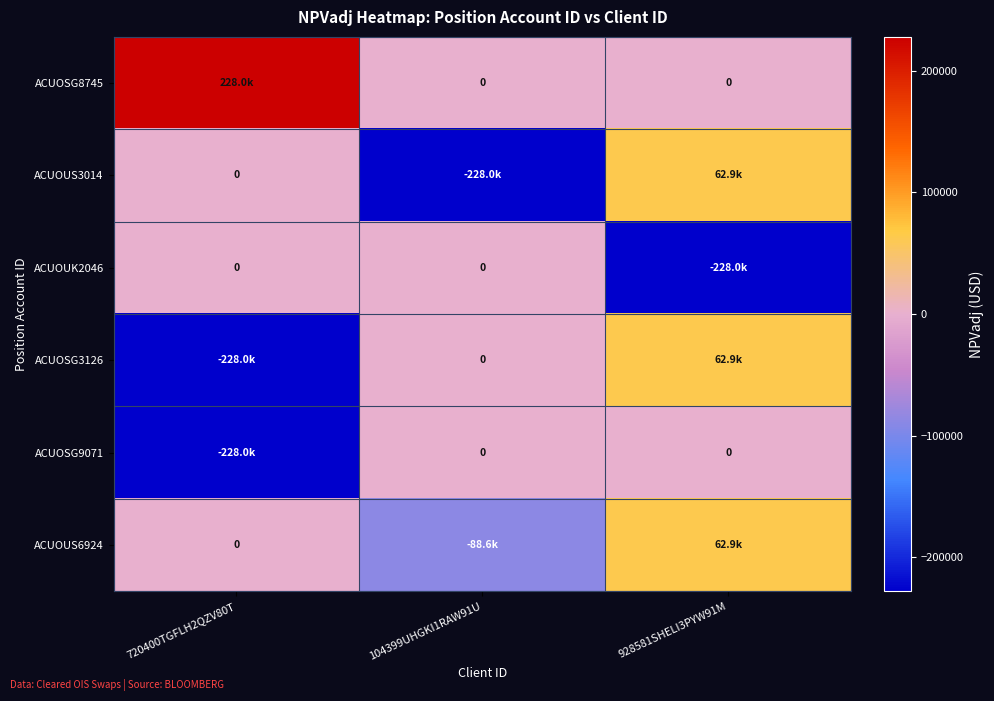

Rank the categories by ACUOSG3126 value from lowest to highest.

720400TGFLH2QZV80T, 104399UHGKI1RAW91U, 928581SHELI3PYW91M